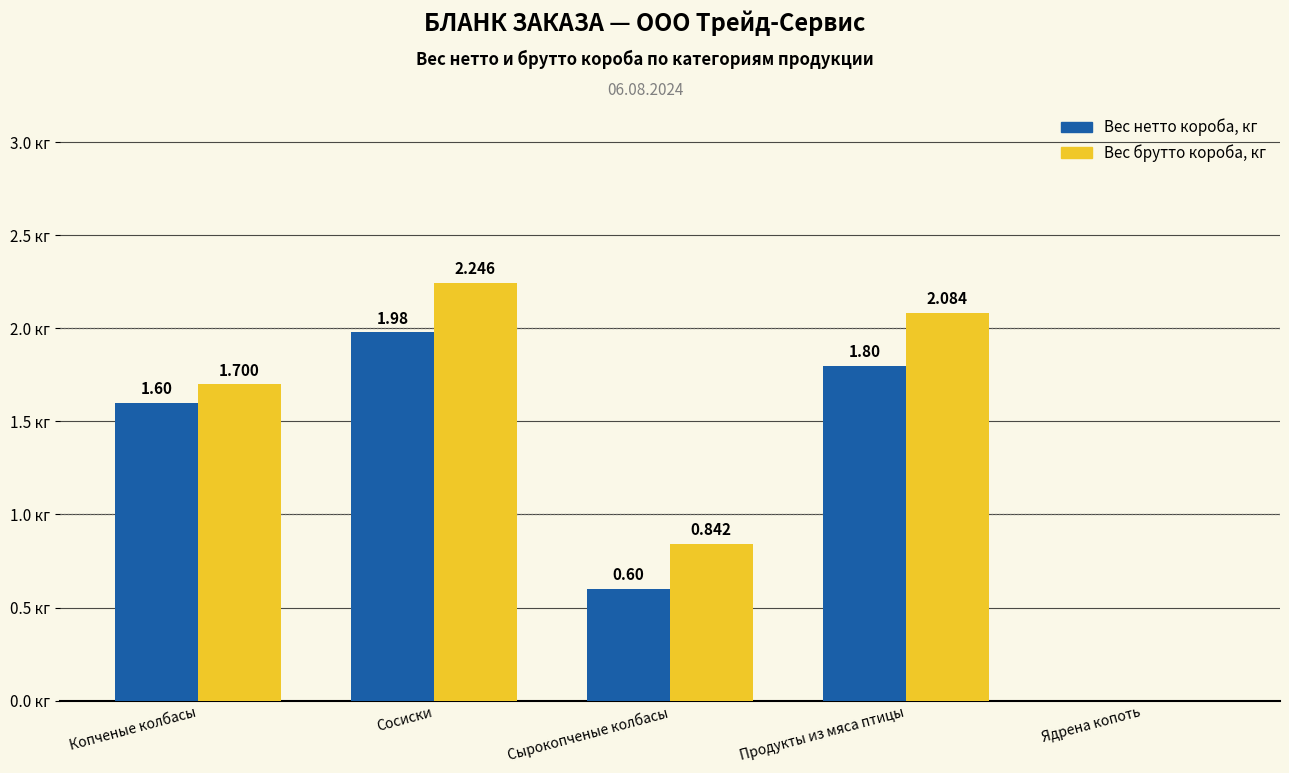

Which category has the highest value in the Вес брутто короба, кг series?

Сосиски